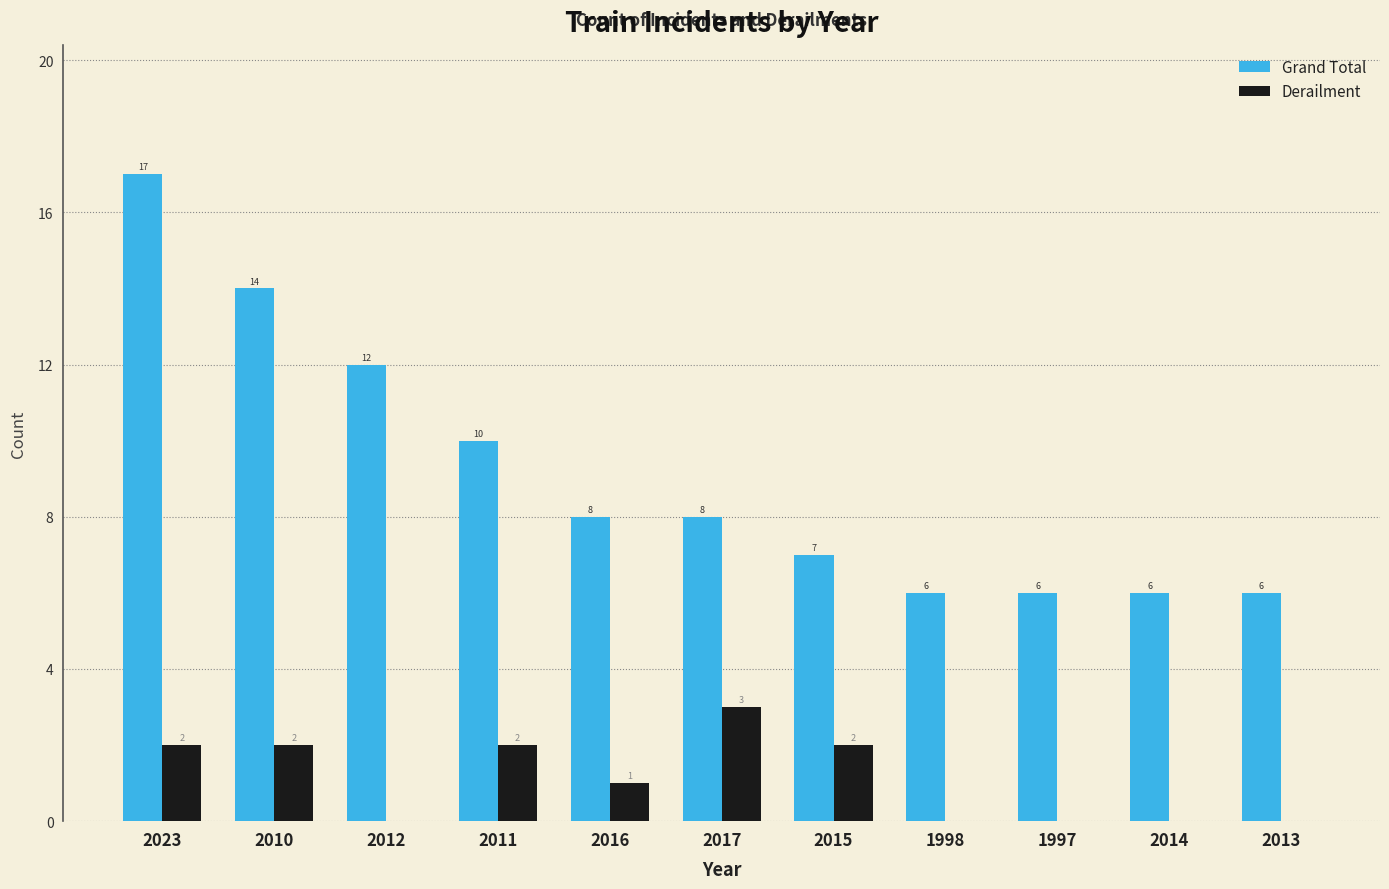

Are the bars horizontal?

No